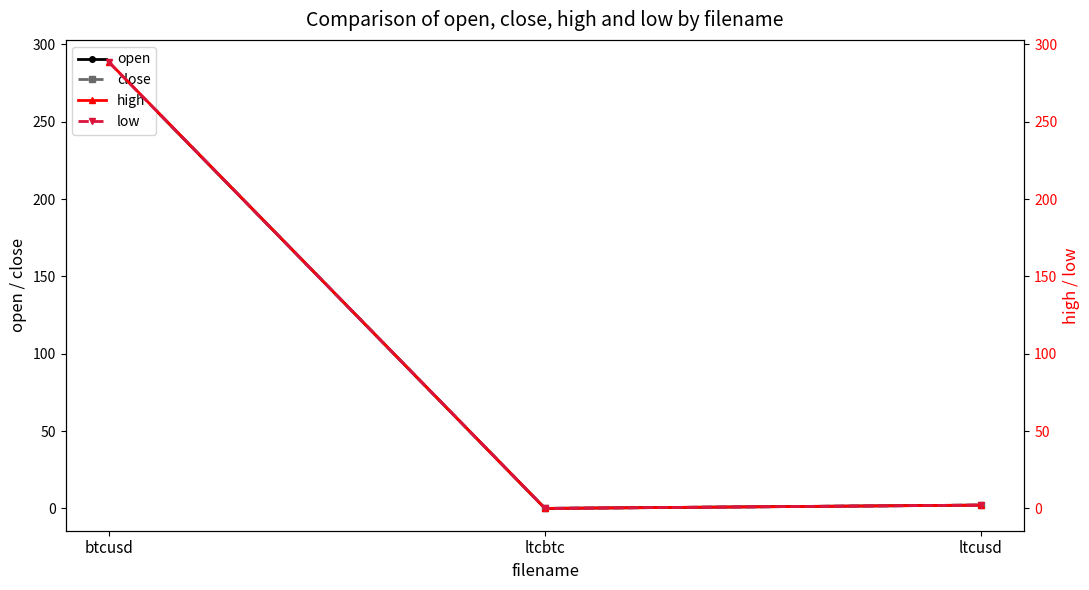

What is the difference between the maximum and minimum values in the close series?

288.4